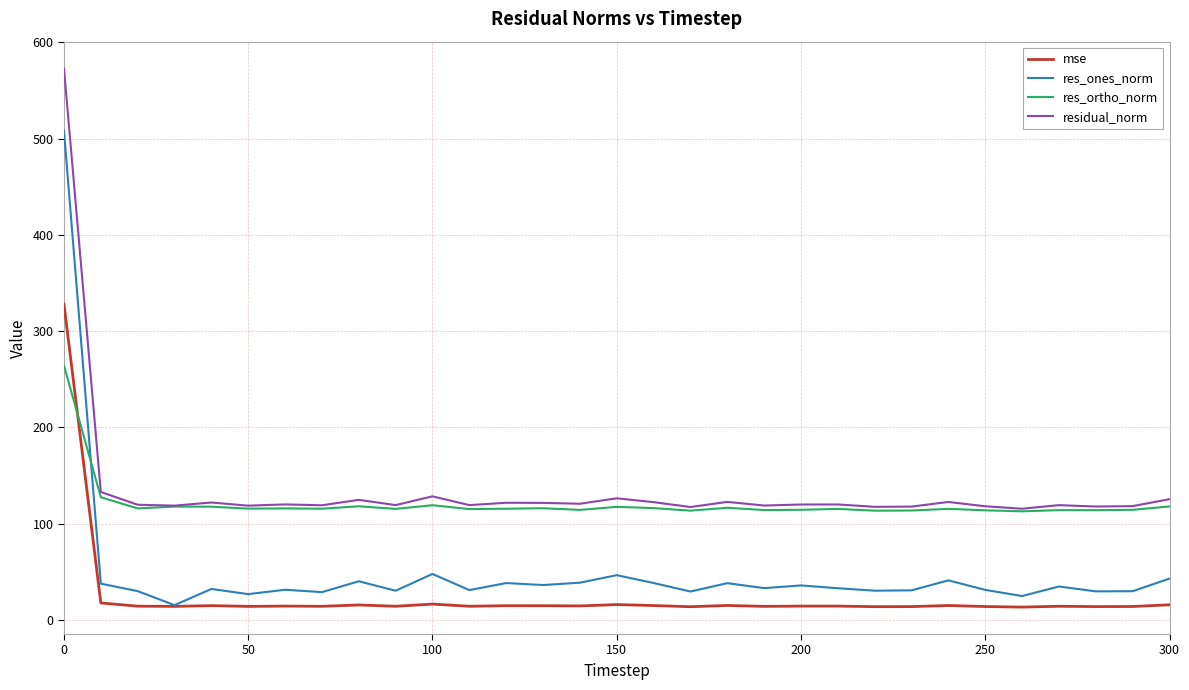

List the series in order of their peak value, lowest first.

res_ortho_norm, mse, res_ones_norm, residual_norm